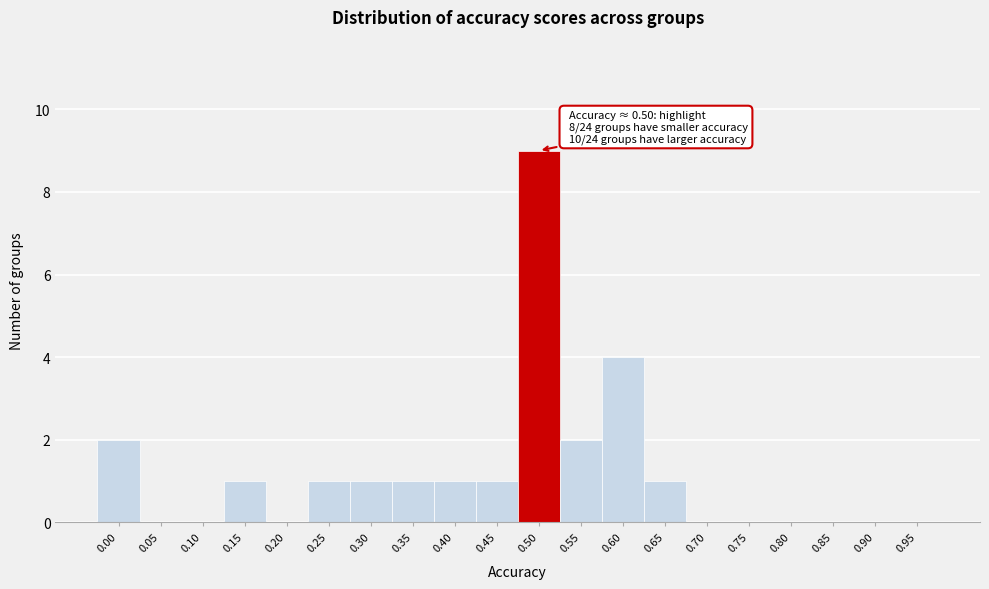

Reading right to left, extract all data points from this chart.

0.95=0	0.90=0	0.85=0	0.80=0	0.75=0	0.70=0	0.65=1	0.60=4	0.55=2	0.50=9	0.45=1	0.40=1	0.35=1	0.30=1	0.25=1	0.20=0	0.15=1	0.10=0	0.05=0	0.00=2